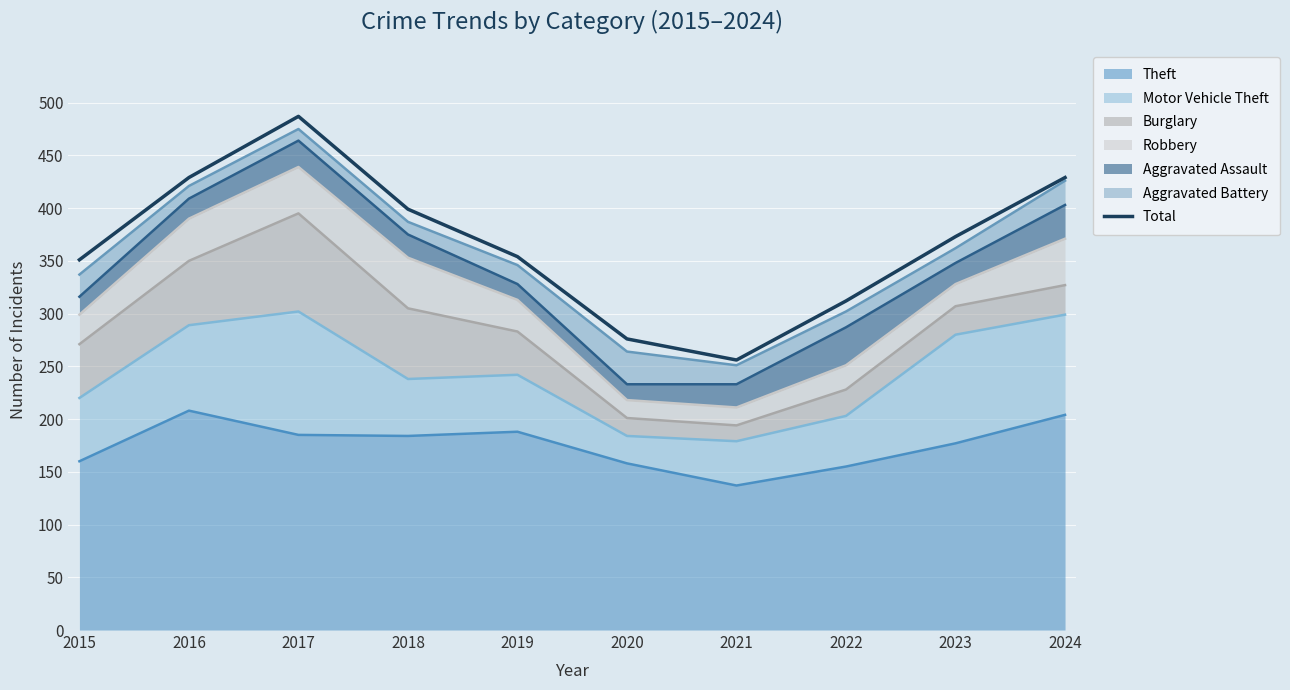

Reading left to right, what are all the values shown in this chart?

2015=351	2016=429	2017=487	2018=399	2019=354	2020=276	2021=256	2022=312	2023=373	2024=429